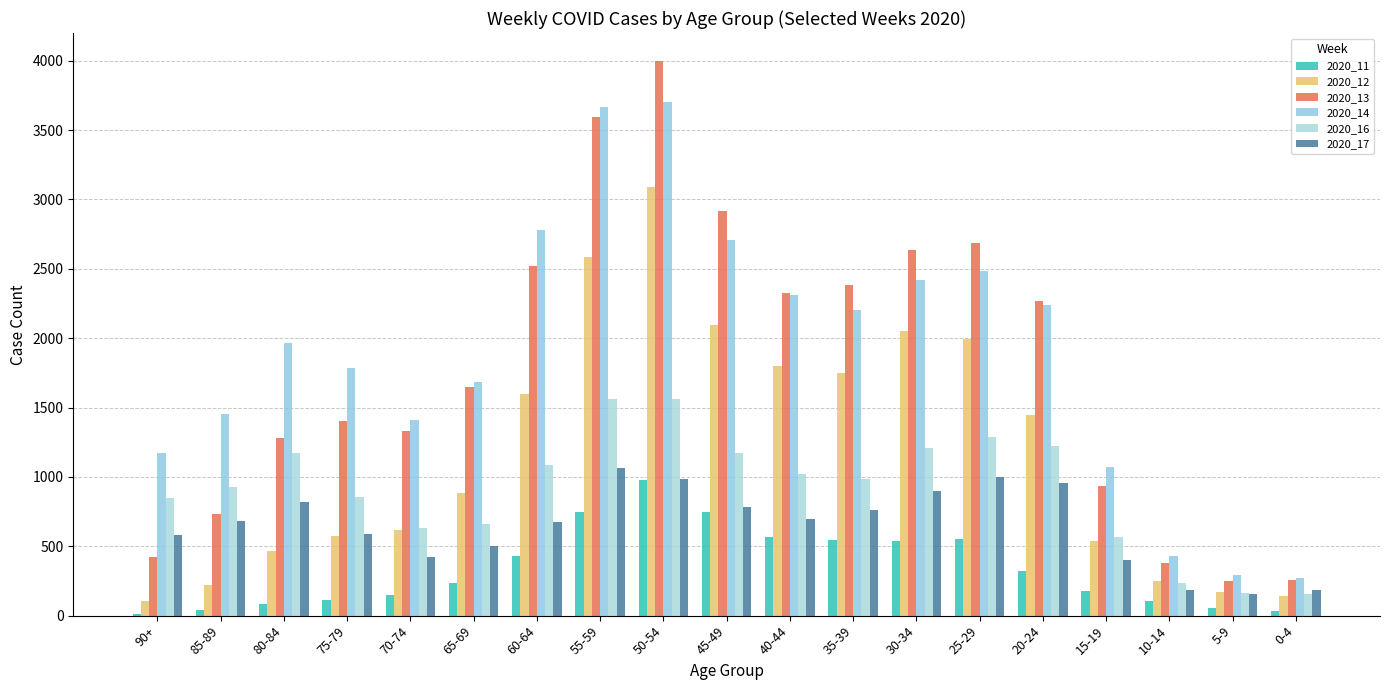

Between 80-84 and 5-9, which series saw the biggest shift?

2020_14